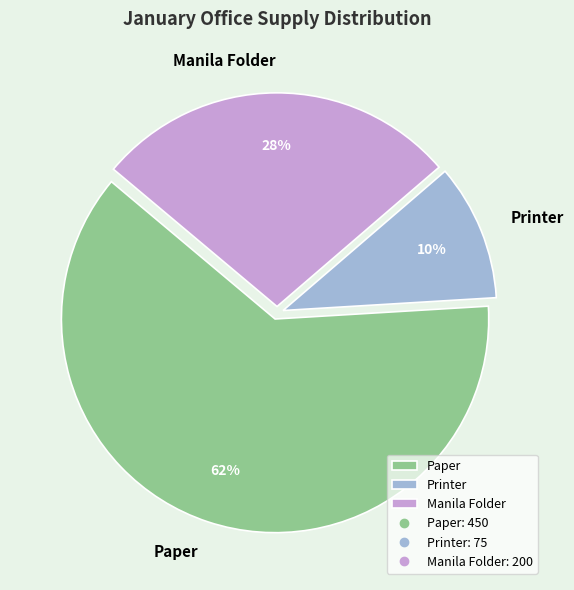

Count the number of slices in the pie.

3